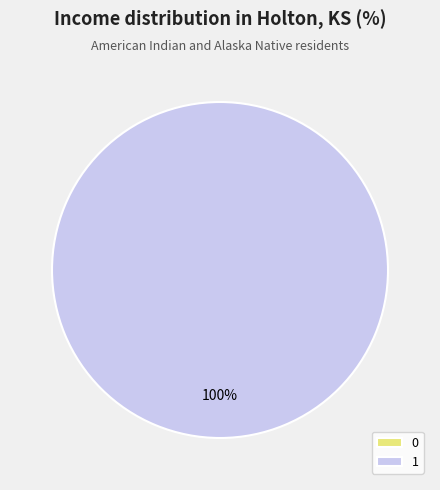

True or false: 0 accounts for 0% of the total.

True